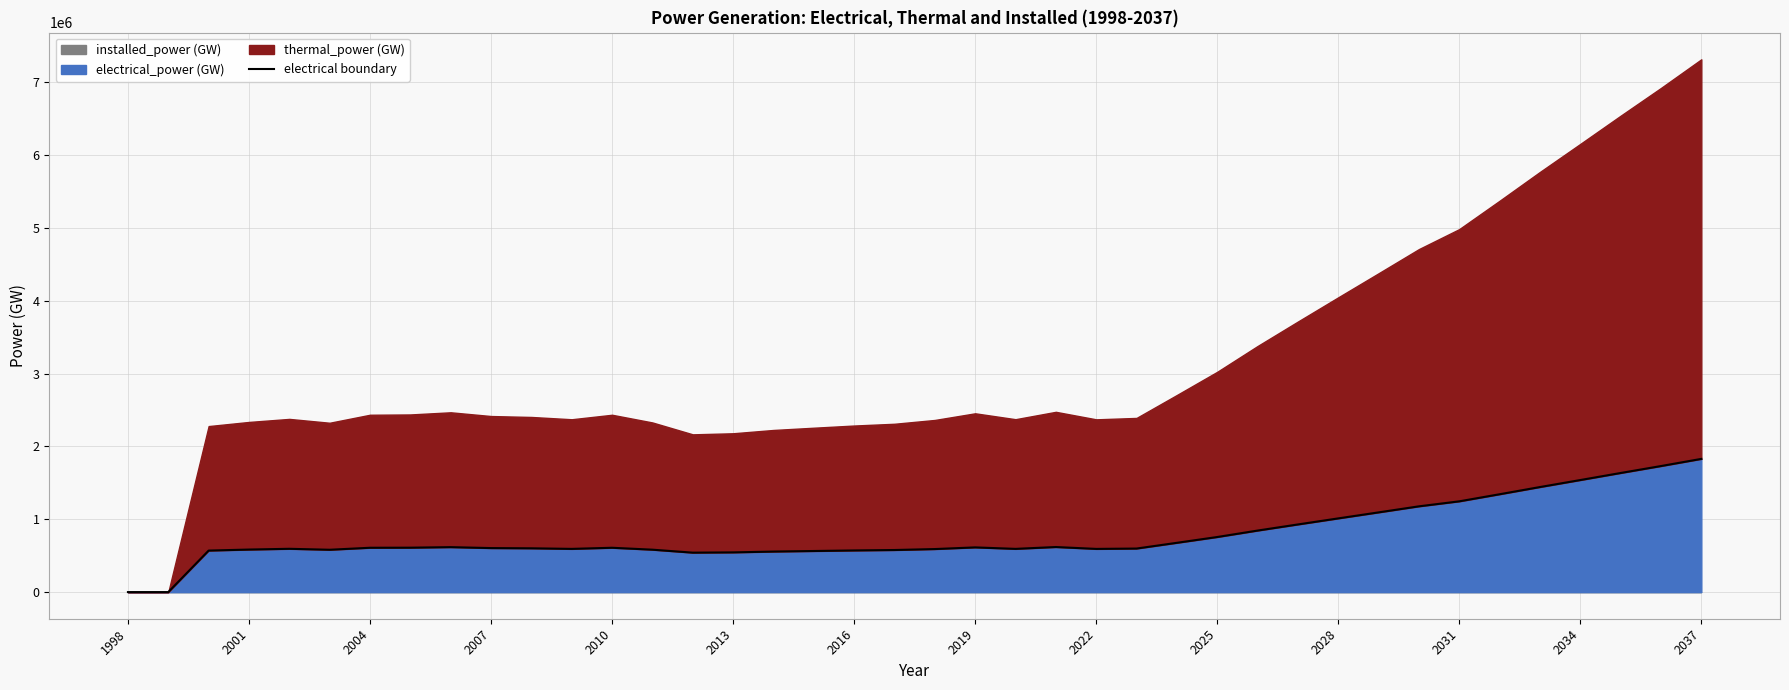

What is the difference between the values at 1998 and 2019?

609835.7